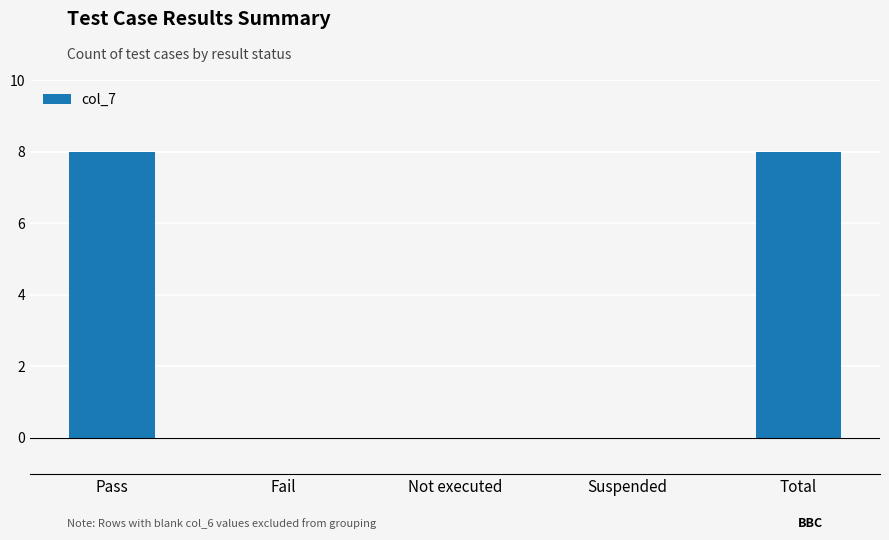

What is the change in value from Not executed to Total?

+8